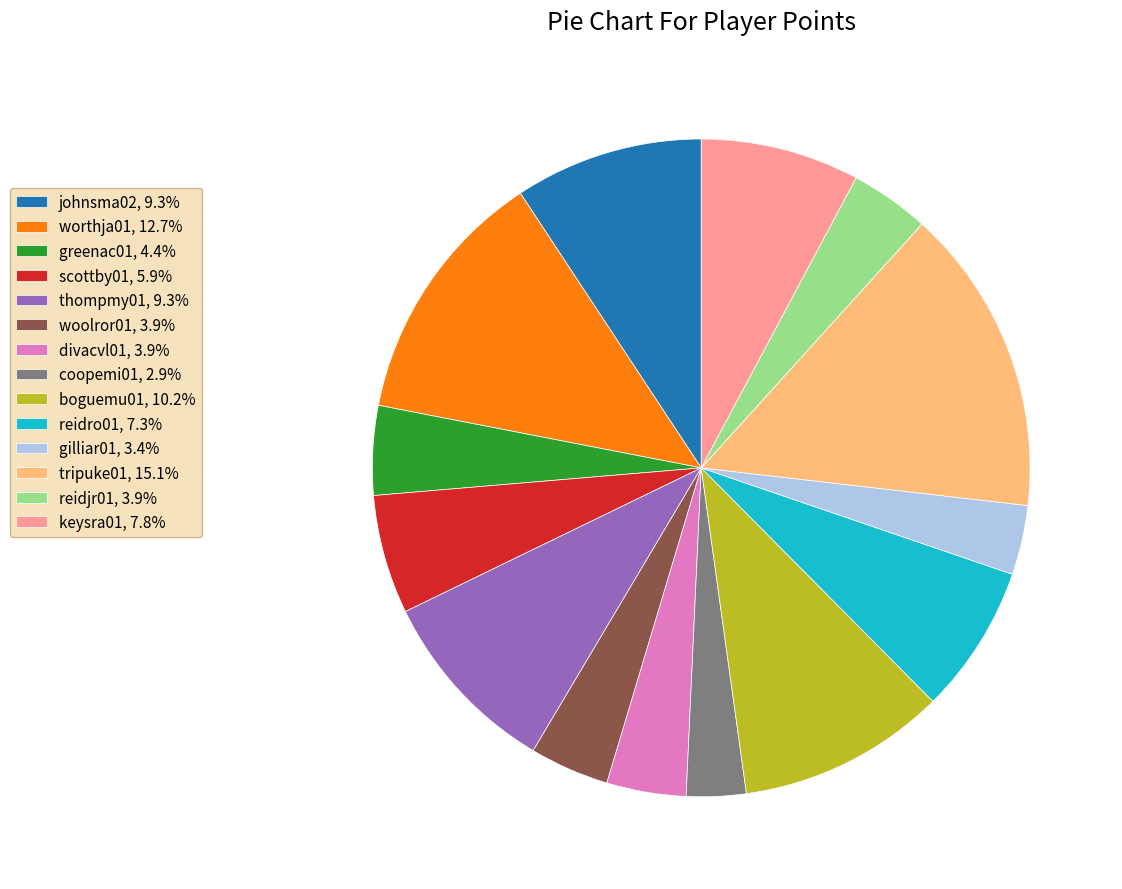

Does reidro01 account for over 50% of the chart?

No